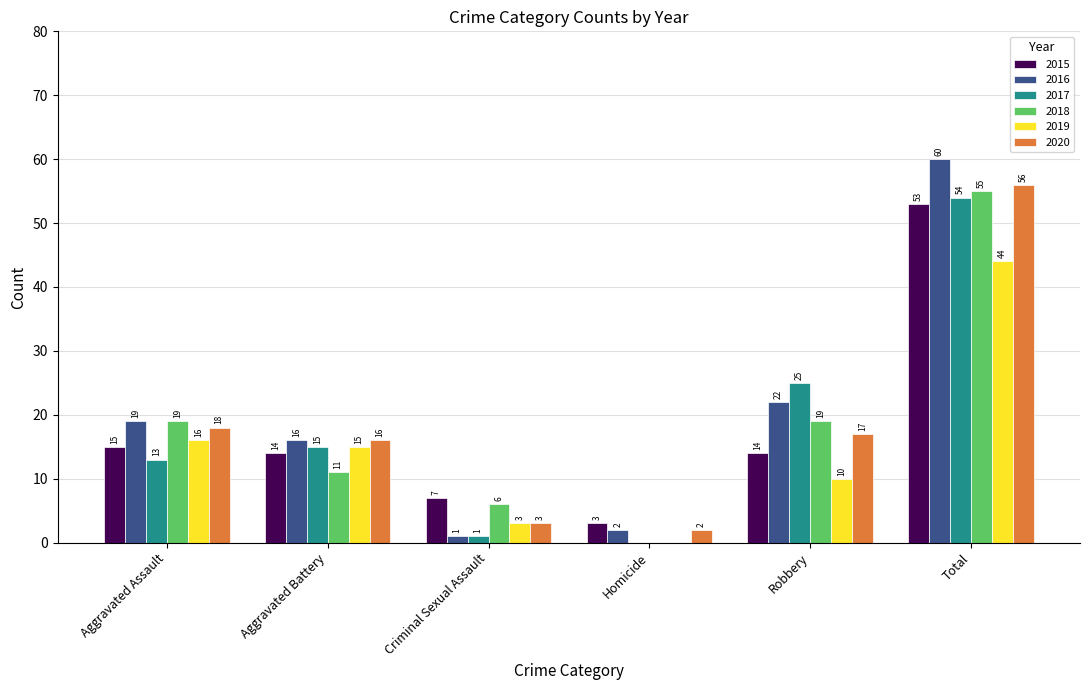

At which category is the sum across all series the highest?

Total